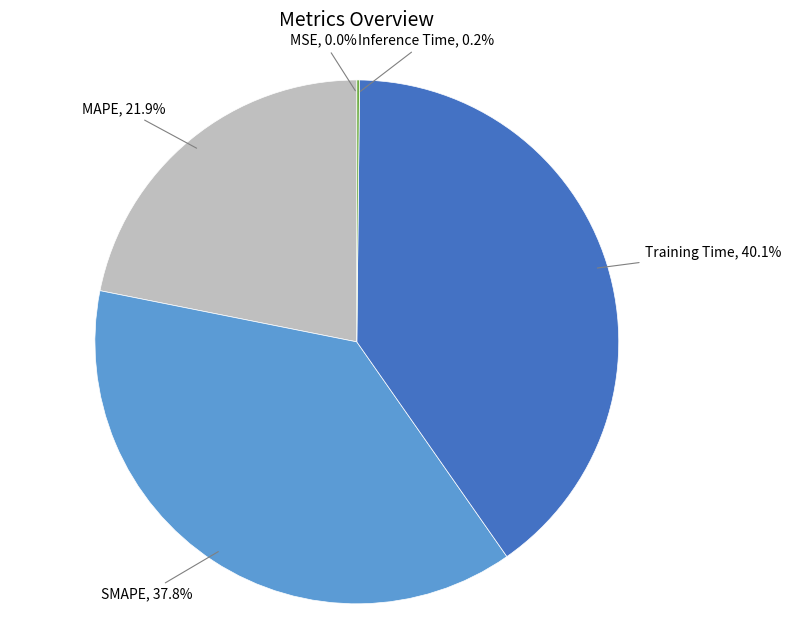

To the nearest percent, what percentage of the pie is MAPE?

22%